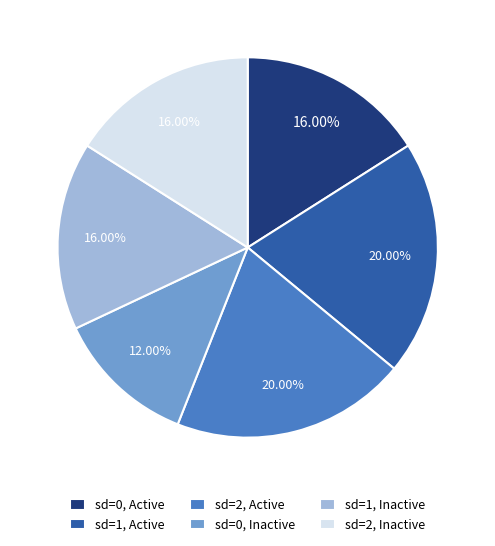

How many slices are in this pie chart?

6